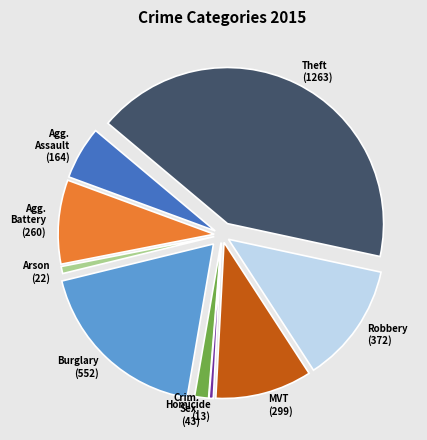

Is there any slice that represents more than half of the pie?

No